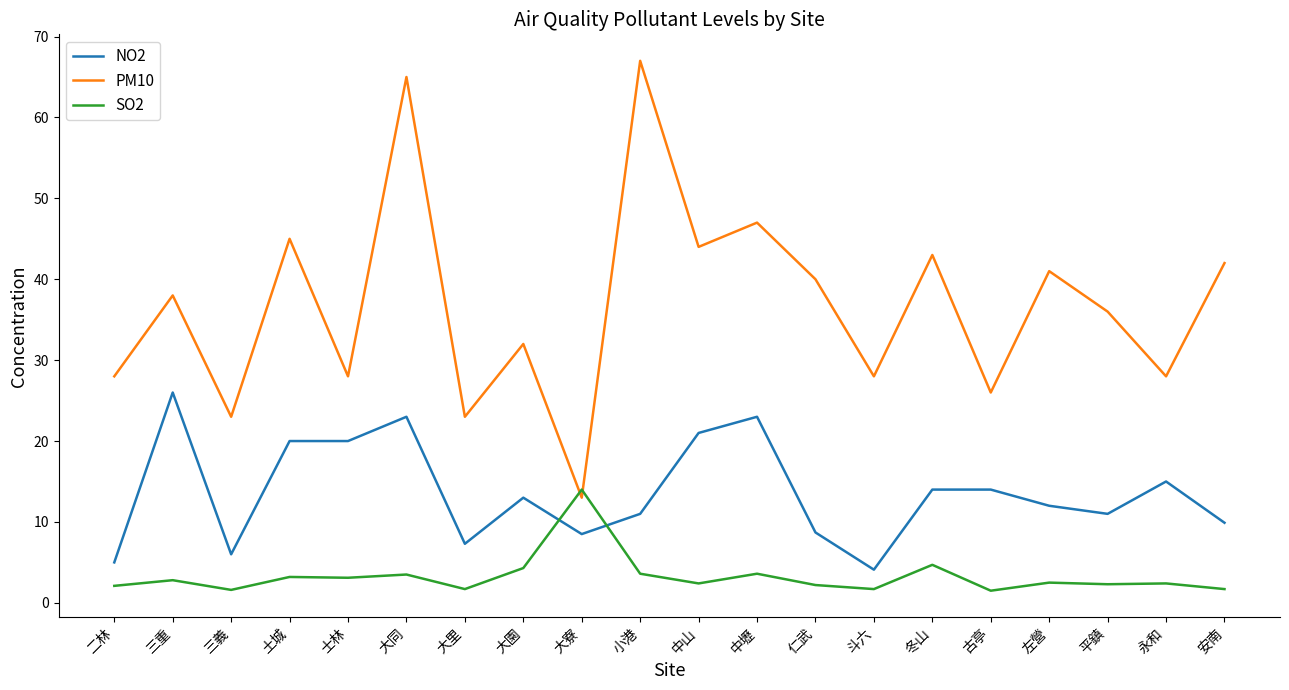

Which series has the largest range (max minus min)?

PM10